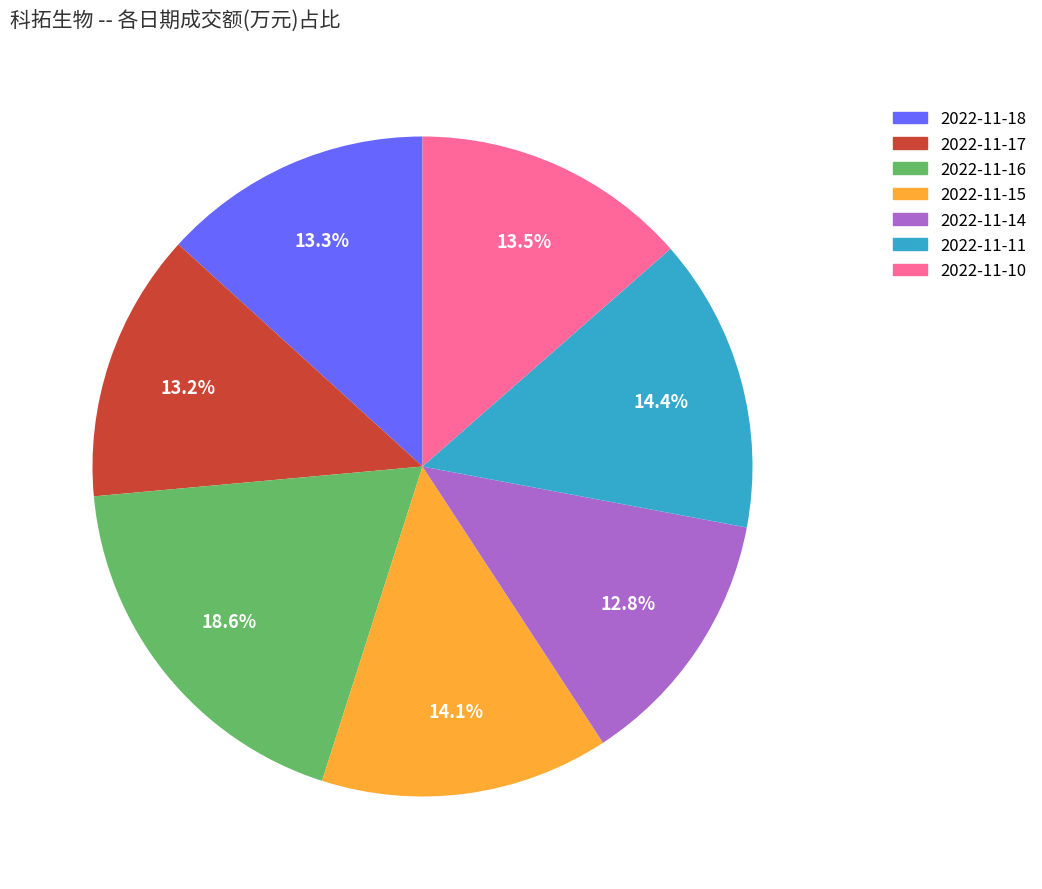

What is the largest slice in the pie chart?

2022-11-16